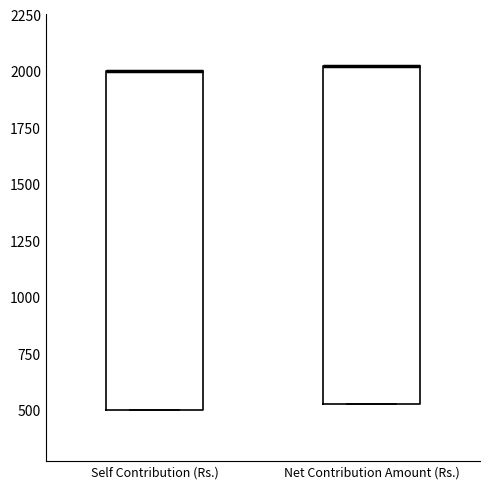

Reading left to right, transcribe this box plot: for each box, give where its median line is, the range the box spans, and where its two whiskers end, as read against the y-axis. The values are not printed on the chart, so give them approximately, as read against the axis.

Self Contribution (Rs.): median 2000 (drawn on the box's upper edge), box 500 to 2000, whiskers 500 to 2000
Net Contribution Amount (Rs.): median 2000 (drawn on the box's upper edge), box 500 to 2000, whiskers 500 to 2000